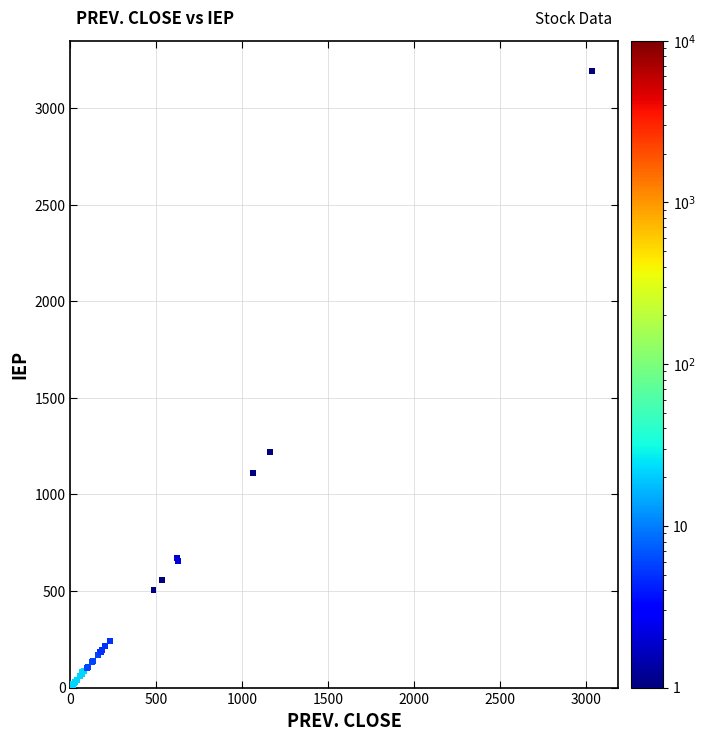

What Y value in the scatter plot is closest to 1595?

1218.1